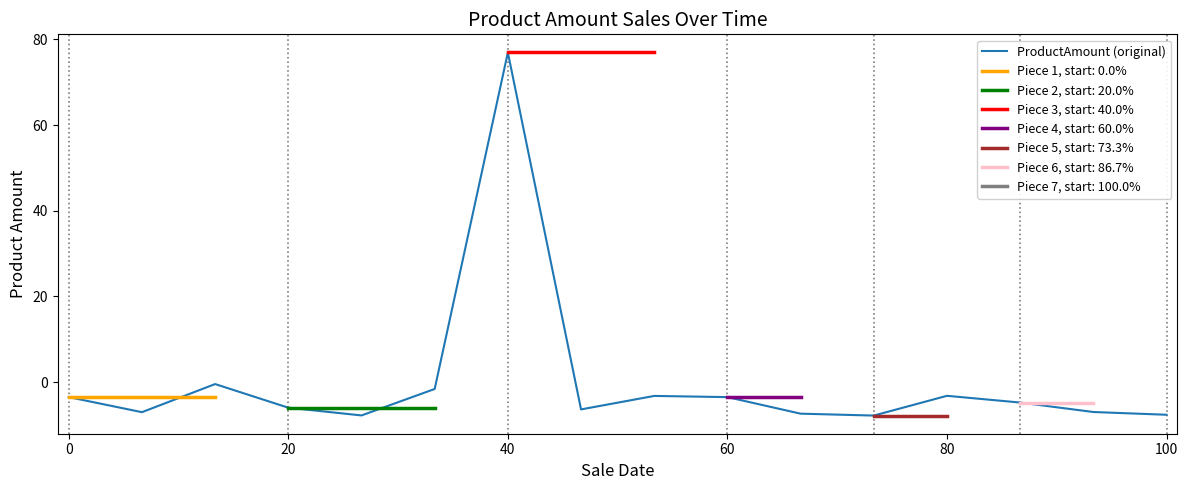

What is the difference between the maximum and minimum values?

84.8